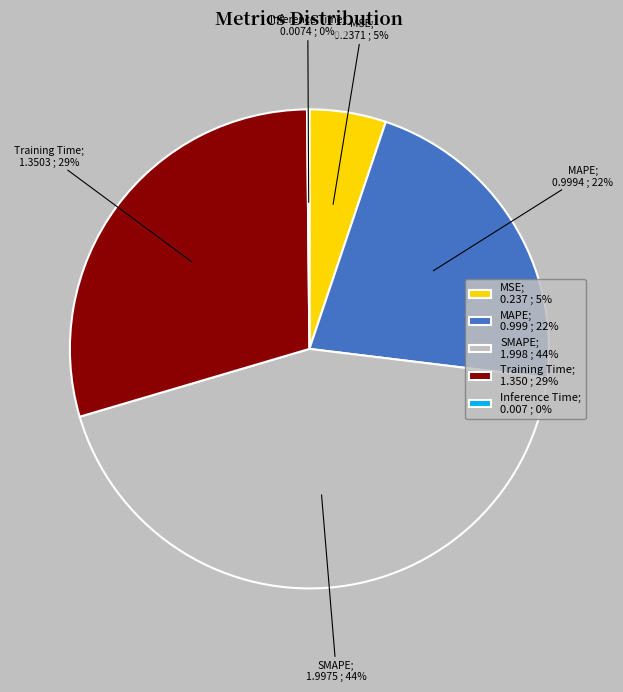

Does any single category account for the majority?

No